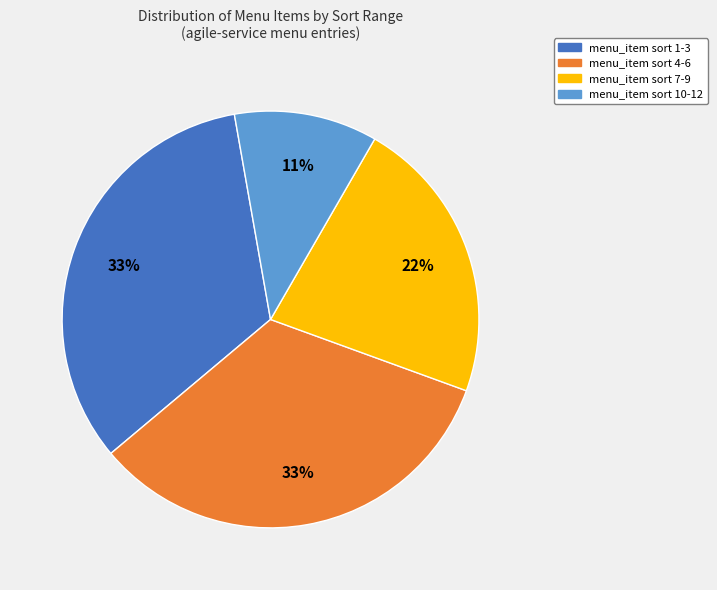

Does any single category account for the majority?

No